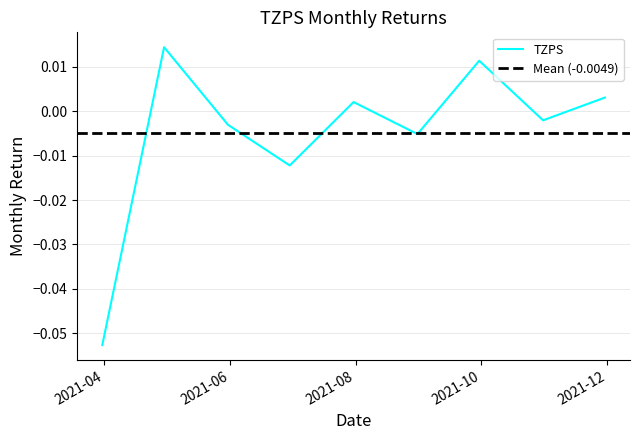

Reading right to left, extract all data points from this chart.

0.0	-0.0	0.0	-0.0	0.0	-0.0	-0.0	0.0	-0.1